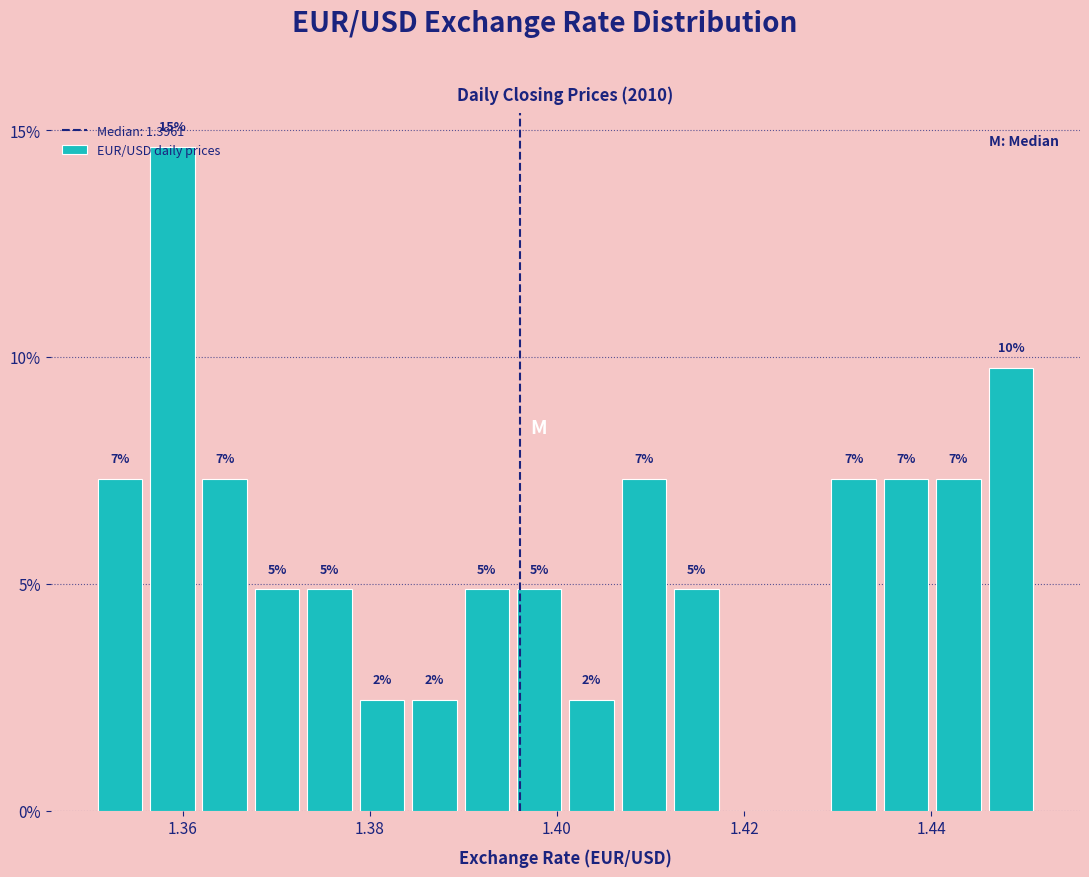

Read against the x-axis, roughly where is the centre of the tallest bar?

1.358